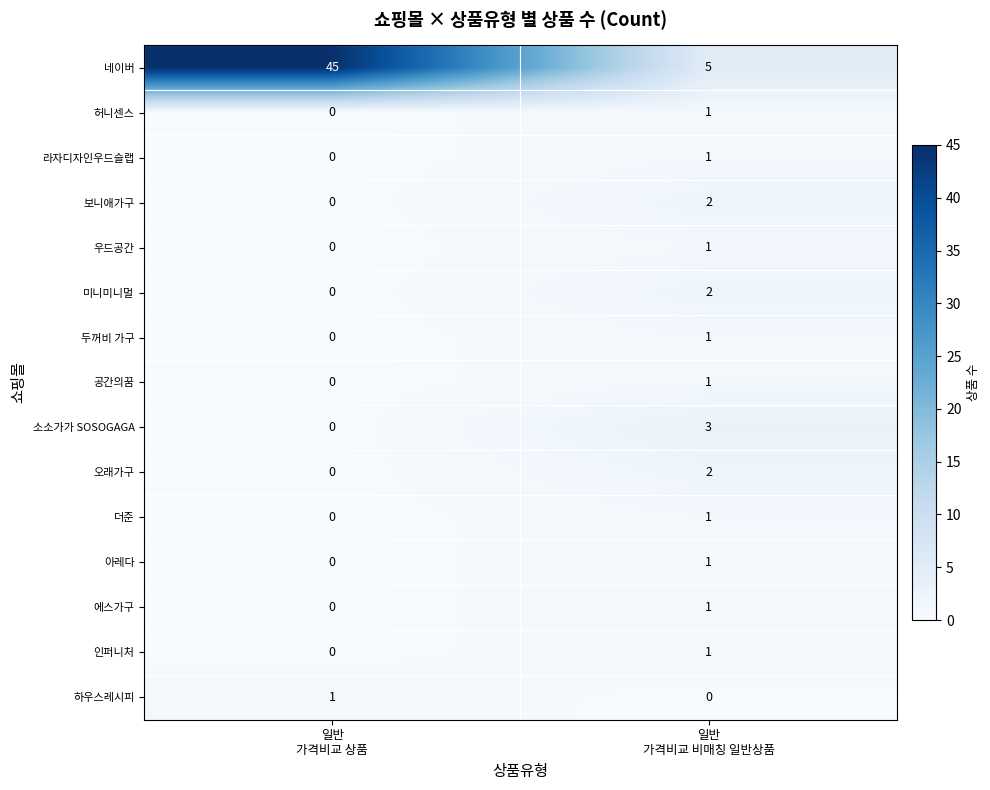

Which series has the largest range (max minus min)?

네이버